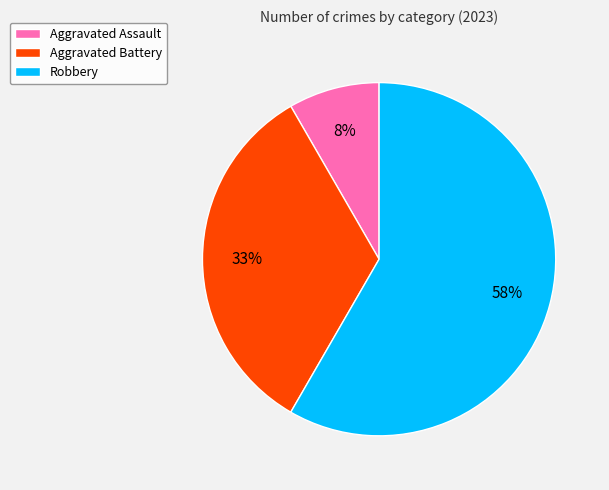

To the nearest percent, what is the difference between the Aggravated Battery and Robbery slice percentages?

25%